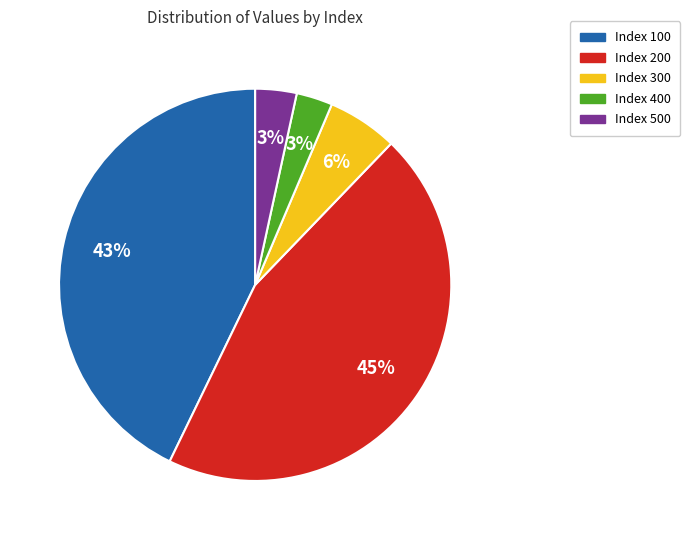

To the nearest percent, what is the average slice percentage?

20%